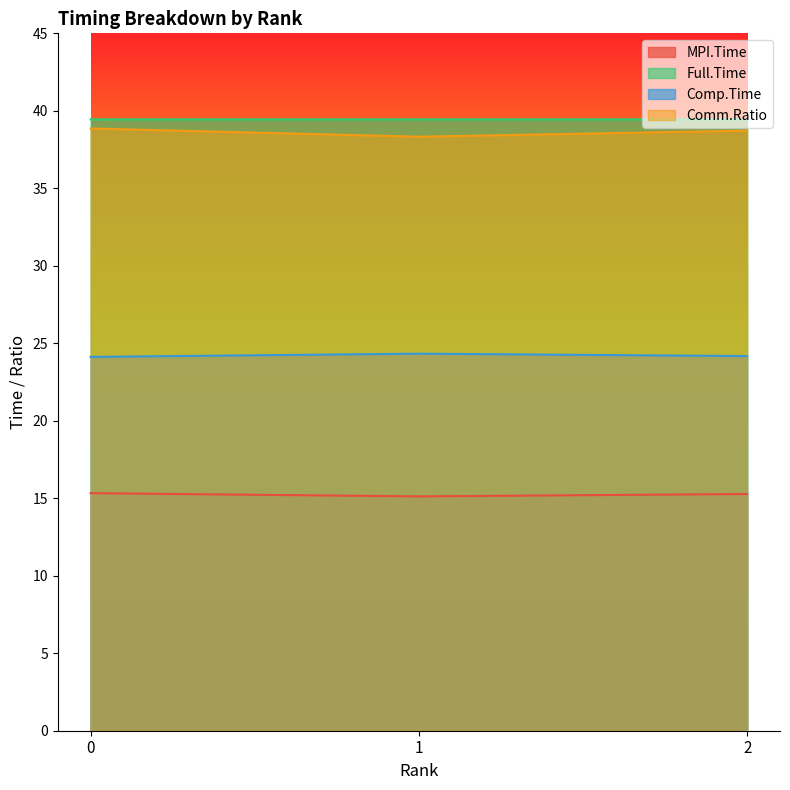

Rank the series by their maximum value, from lowest to highest.

MPI.Time, Comp.Time, Comm.Ratio, Full.Time